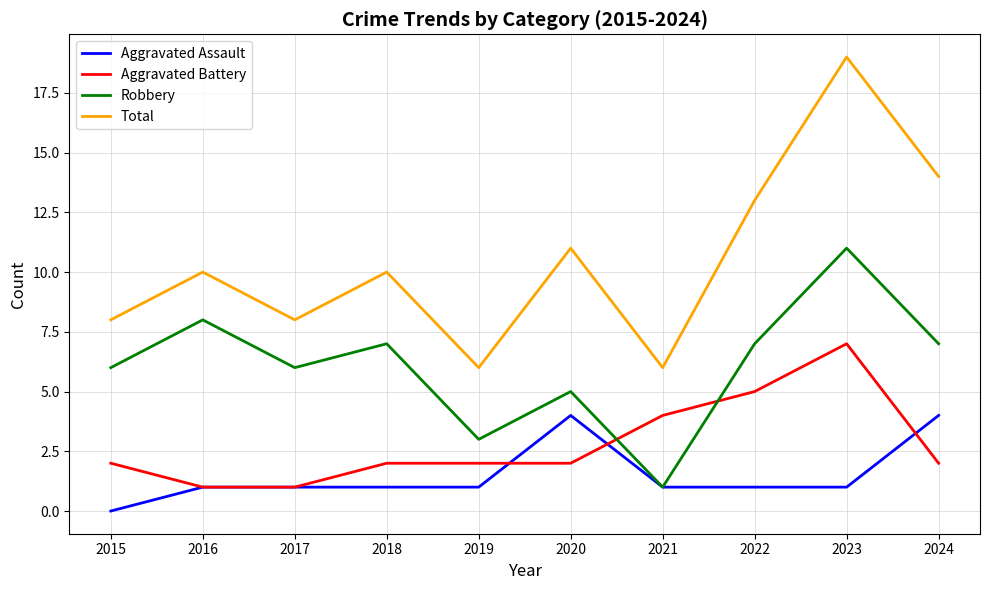

True or false: Aggravated Battery has more than 2 interior local peaks.

False